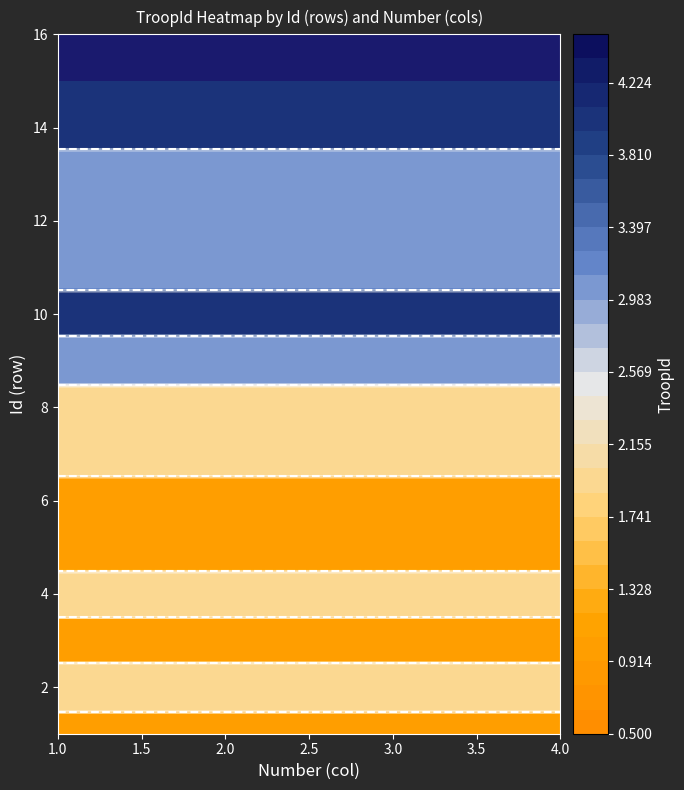

What is the greatest value displayed?

4